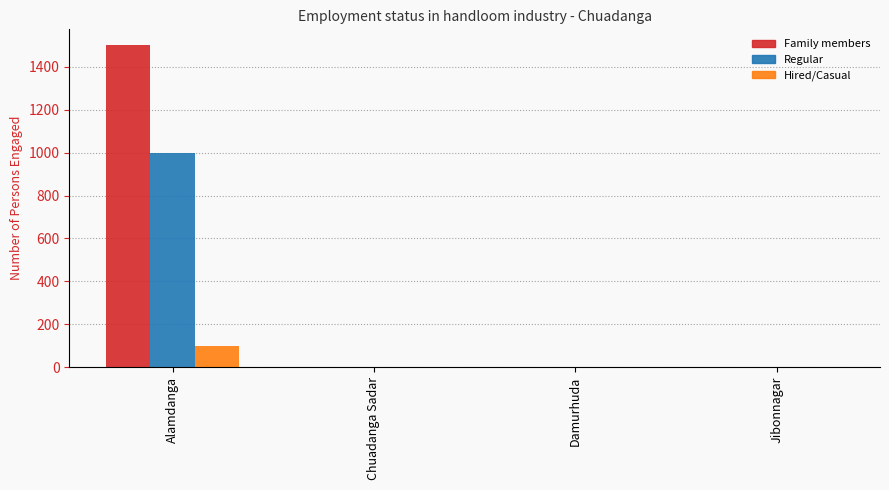

Which series changed the most between Alamdanga and Chuadanga Sadar?

Family members